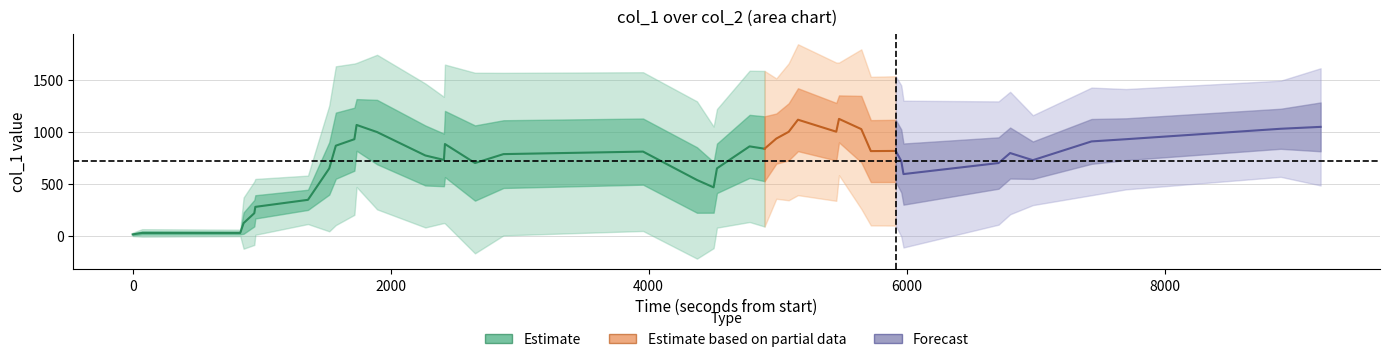

What is the value of the 3rd point from the left?

5.4